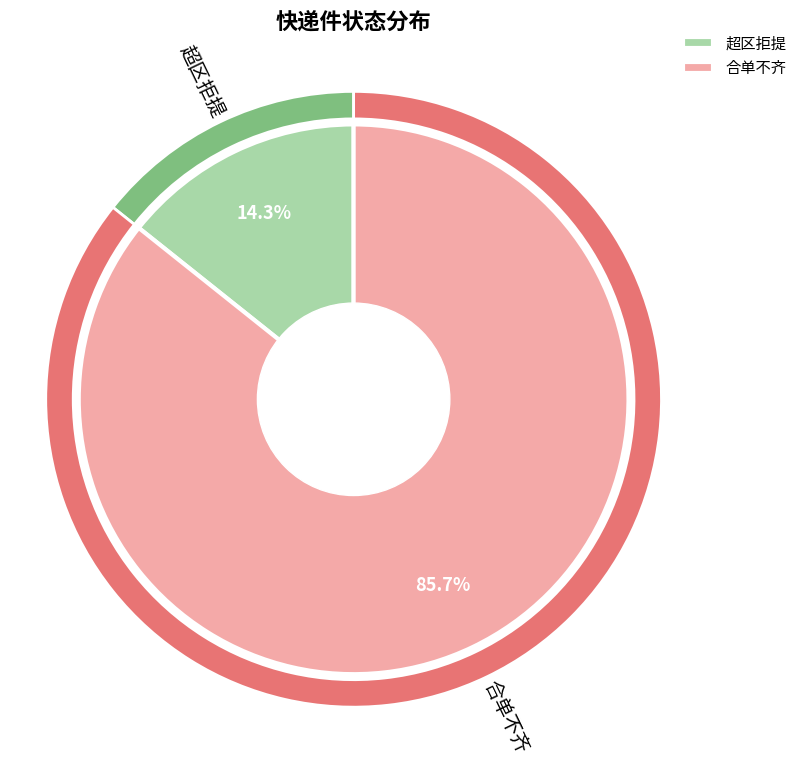

What is the change in value from 超区拒提 to 合单不齐?

+5